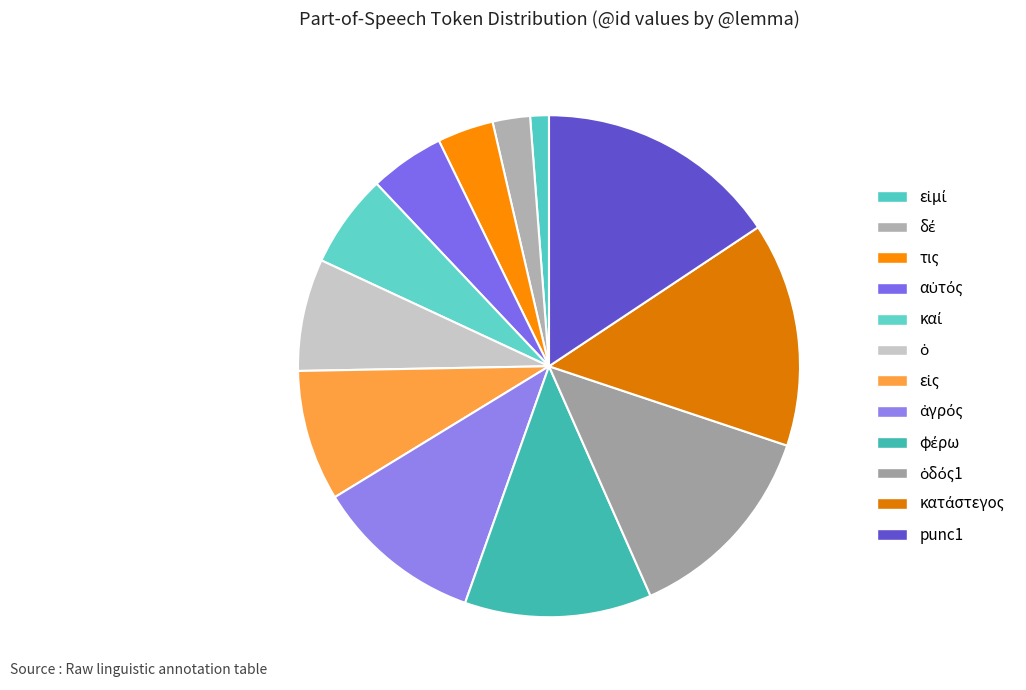

Combined, what portion of the pie is αὐτός and τις?

8.4%